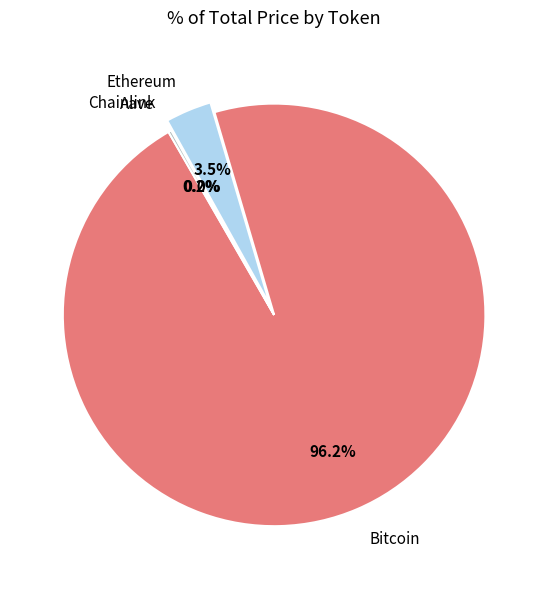

What percentage is NOT represented by Ethereum?

96.5%